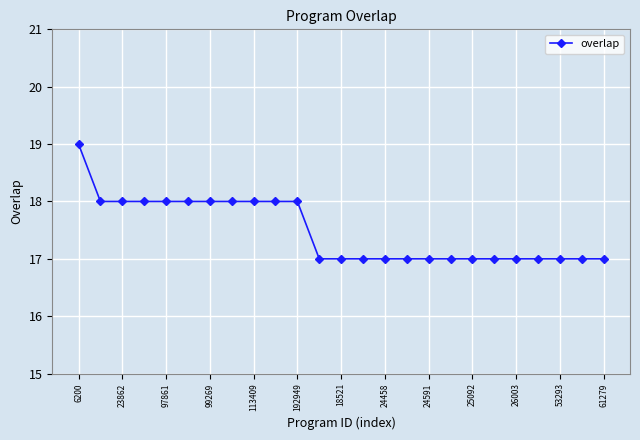

What is the greatest value displayed?

19